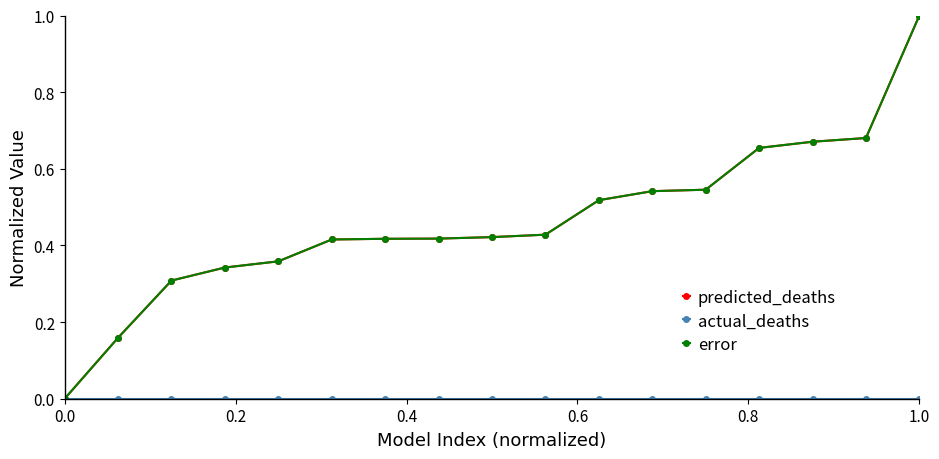

List the series in order of their peak value, lowest first.

actual_deaths, predicted_deaths, error